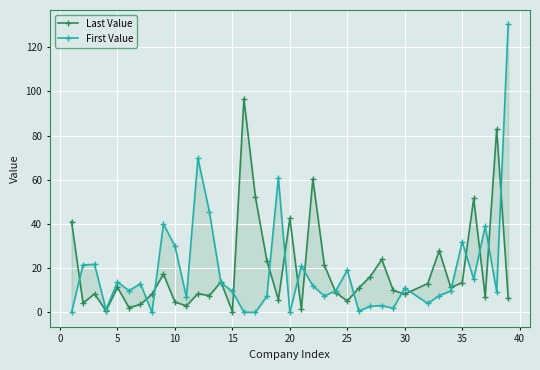

How many intersections are there between Last Value and First Value?

19